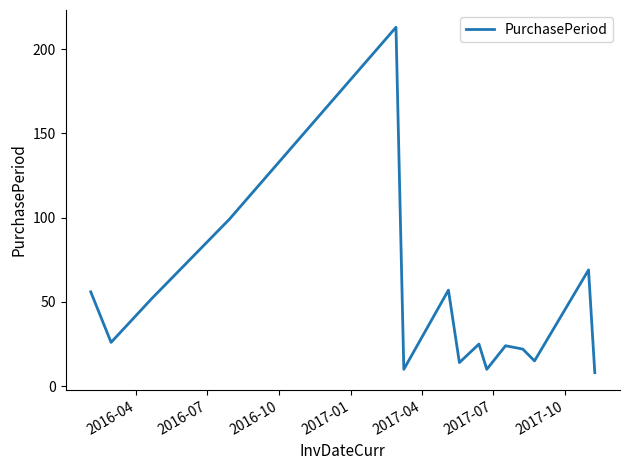

How many values are below 25?

7